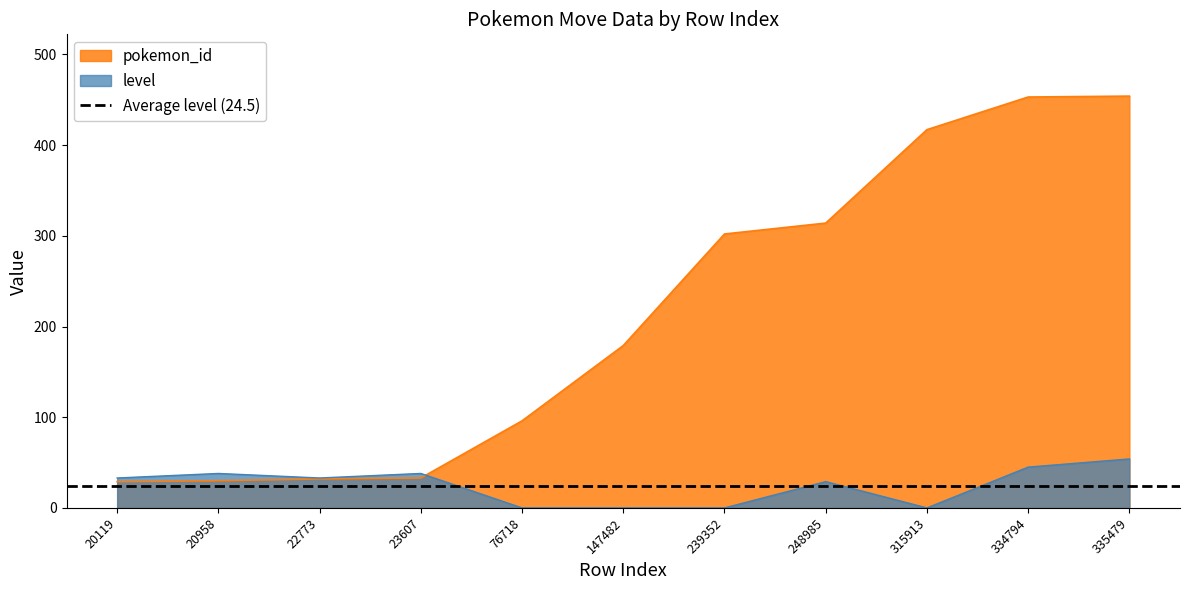

At 22773, list the series in order from largest to smallest.

level, pokemon_id